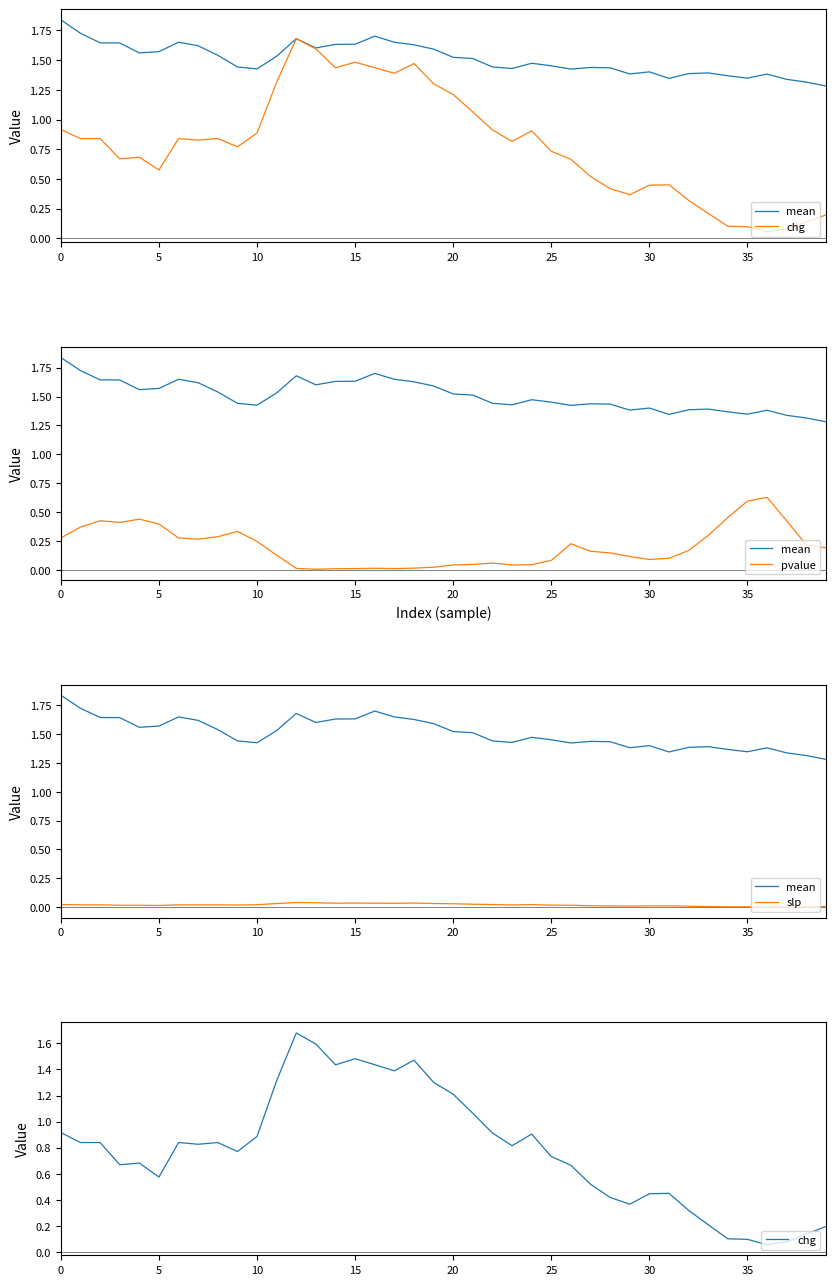

How many times do slp and pvalue cross each other?

2